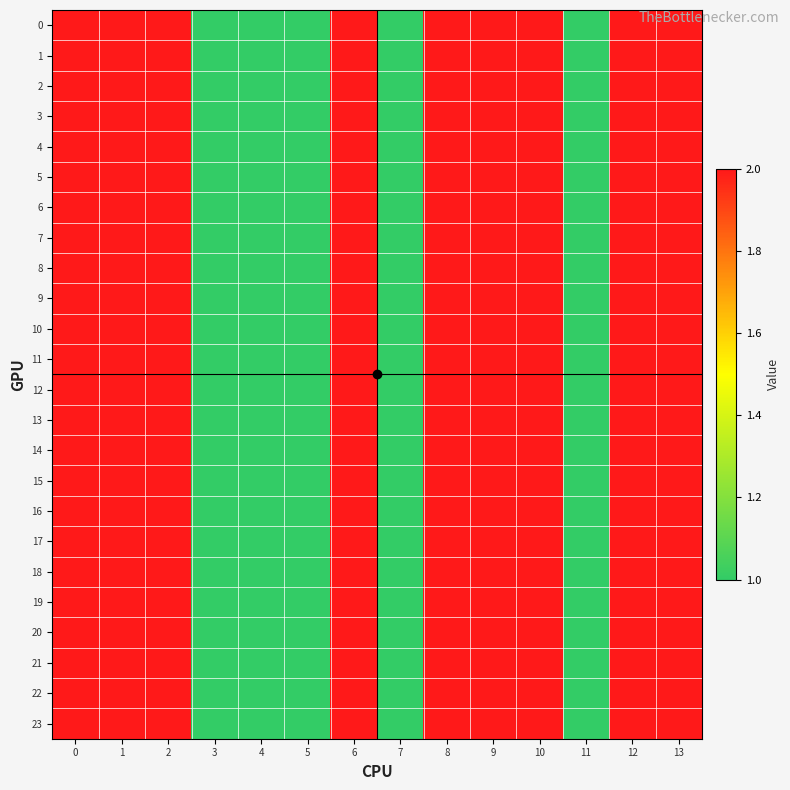

What is the minimum value shown in the chart?

1